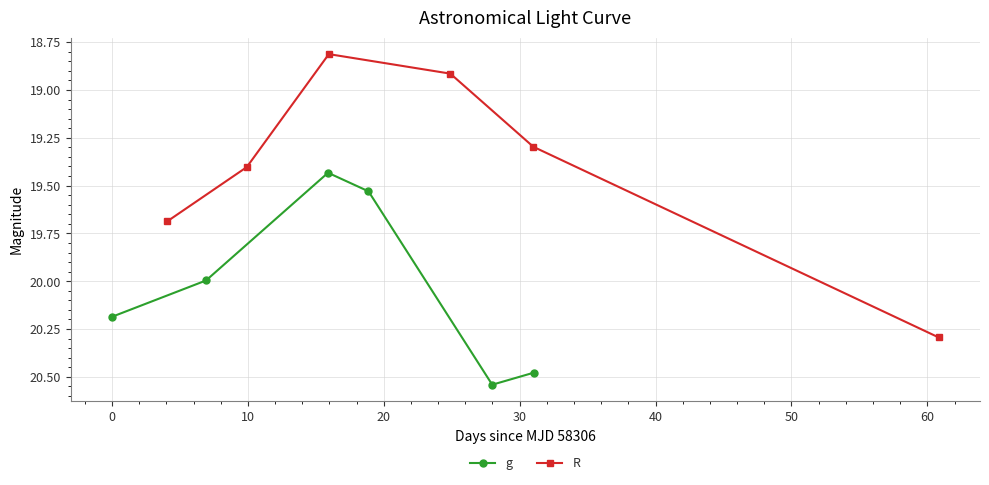

True or false: g has more than 1 points higher than both neighbors.

False